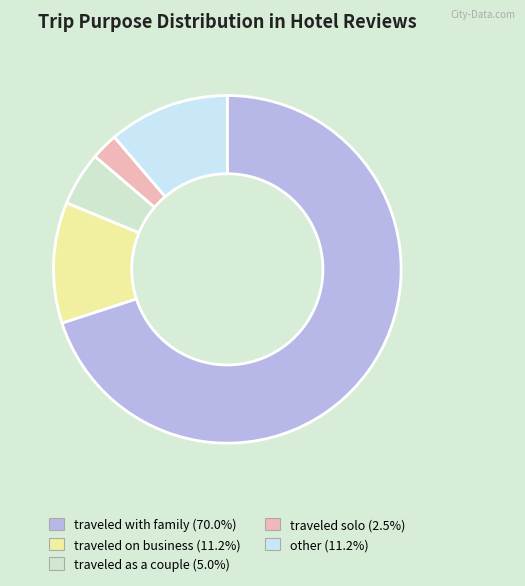

Combined, do traveled with family and traveled solo account for over 50%?

Yes